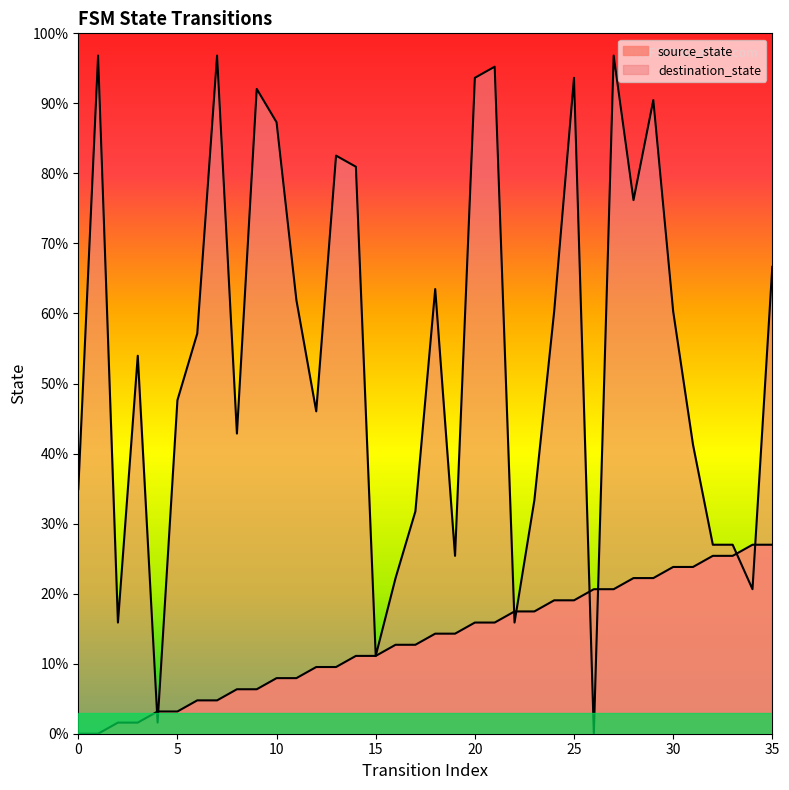

Which series has the largest total across all categories?

destination_state